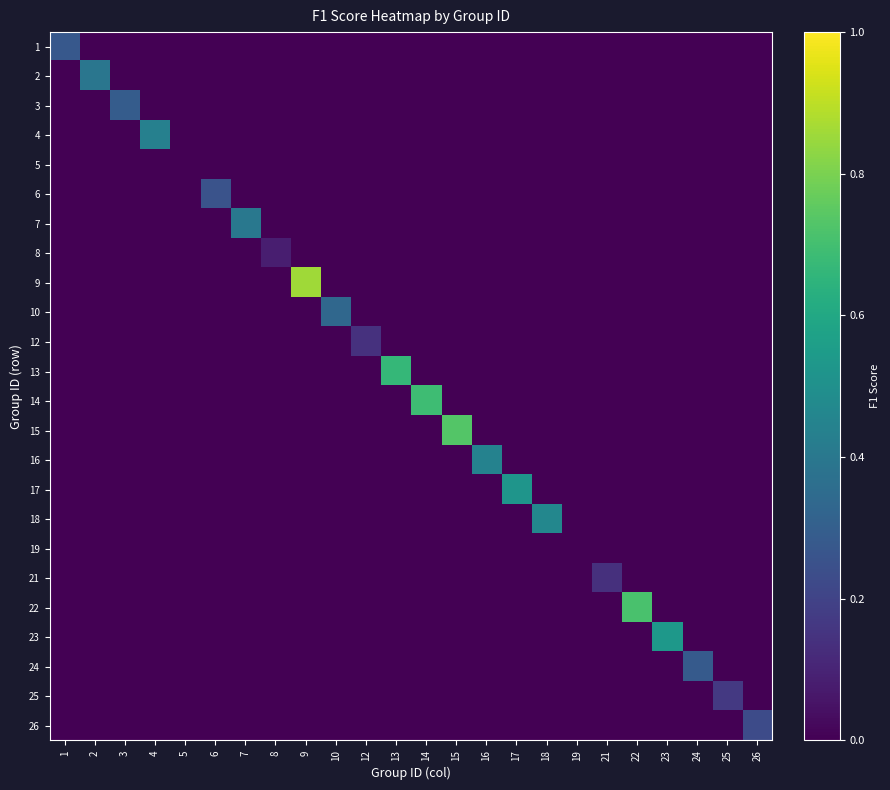

What is the greatest value displayed?

0.9